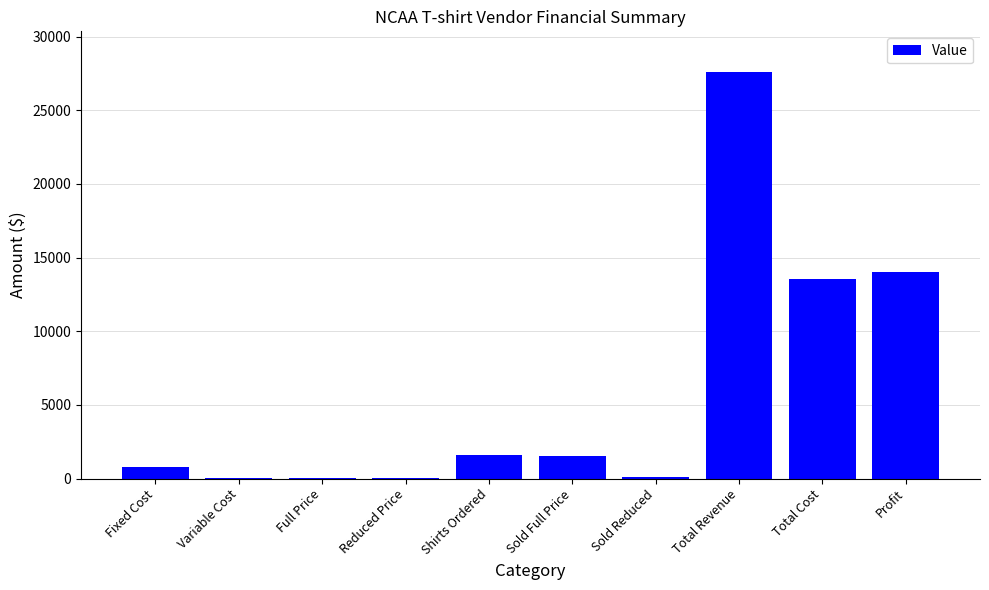

Which label corresponds to the largest value in the chart?

Total Revenue